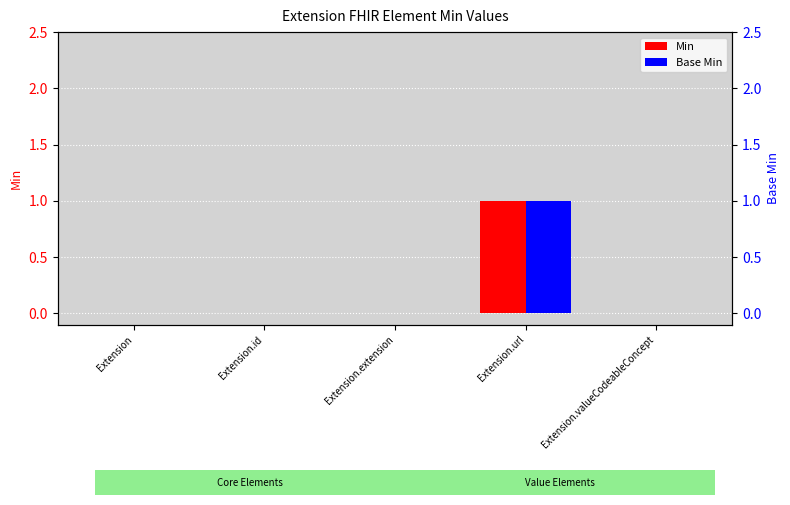

What is the label of the 1st bar from the right?

Extension.valueCodeableConcept